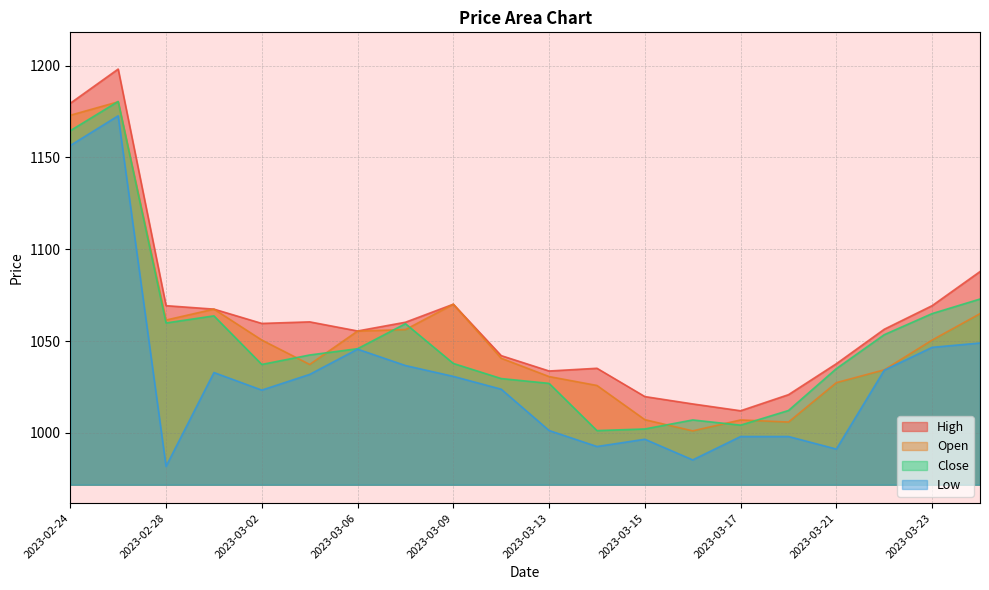

Is the value of Close at 2023-03-09 greater than the value of Open at 2023-02-27?

No